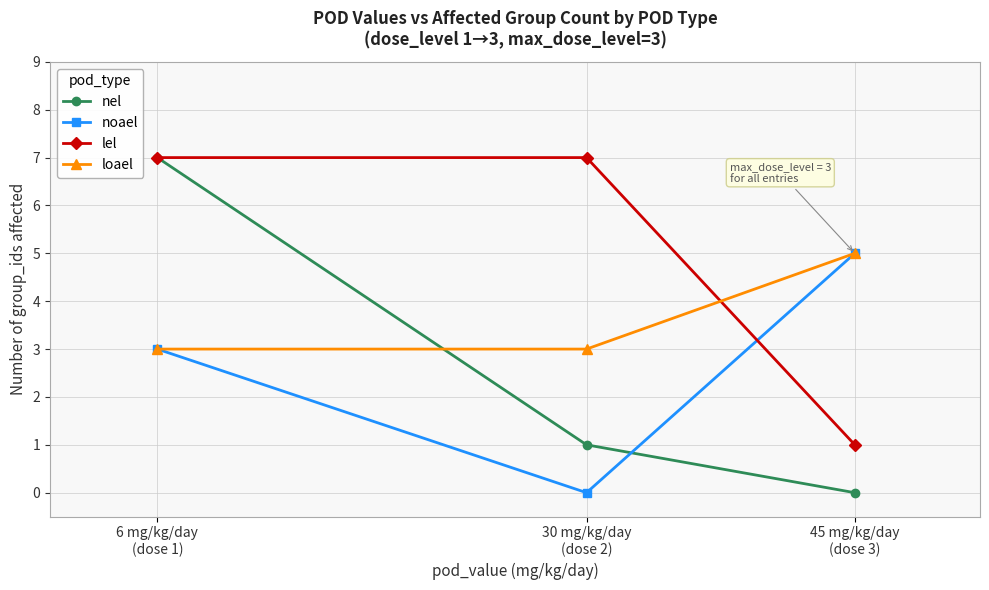

Is this an area chart (filled region under the line)?

No